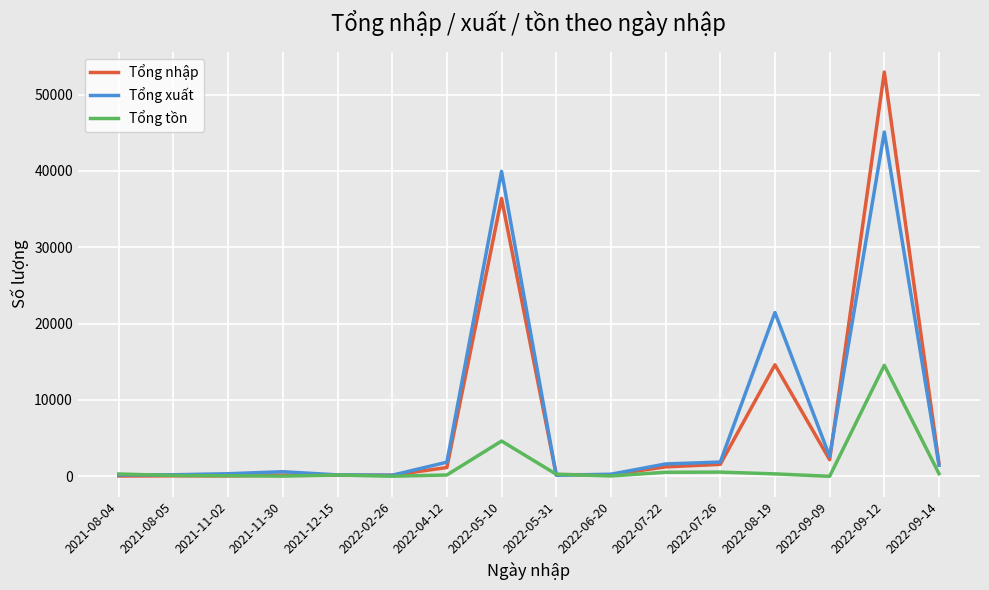

Read the Tổng nhập value at 2022-05-10.

36400